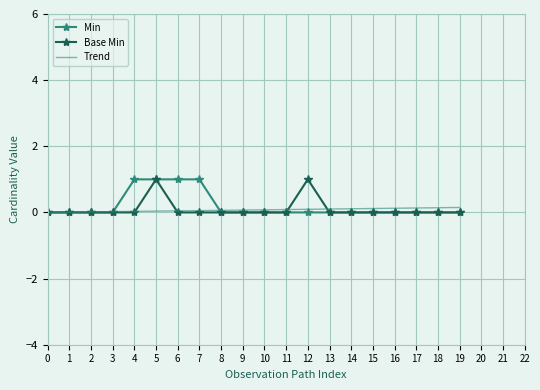

What is the maximum value shown in the chart?

1